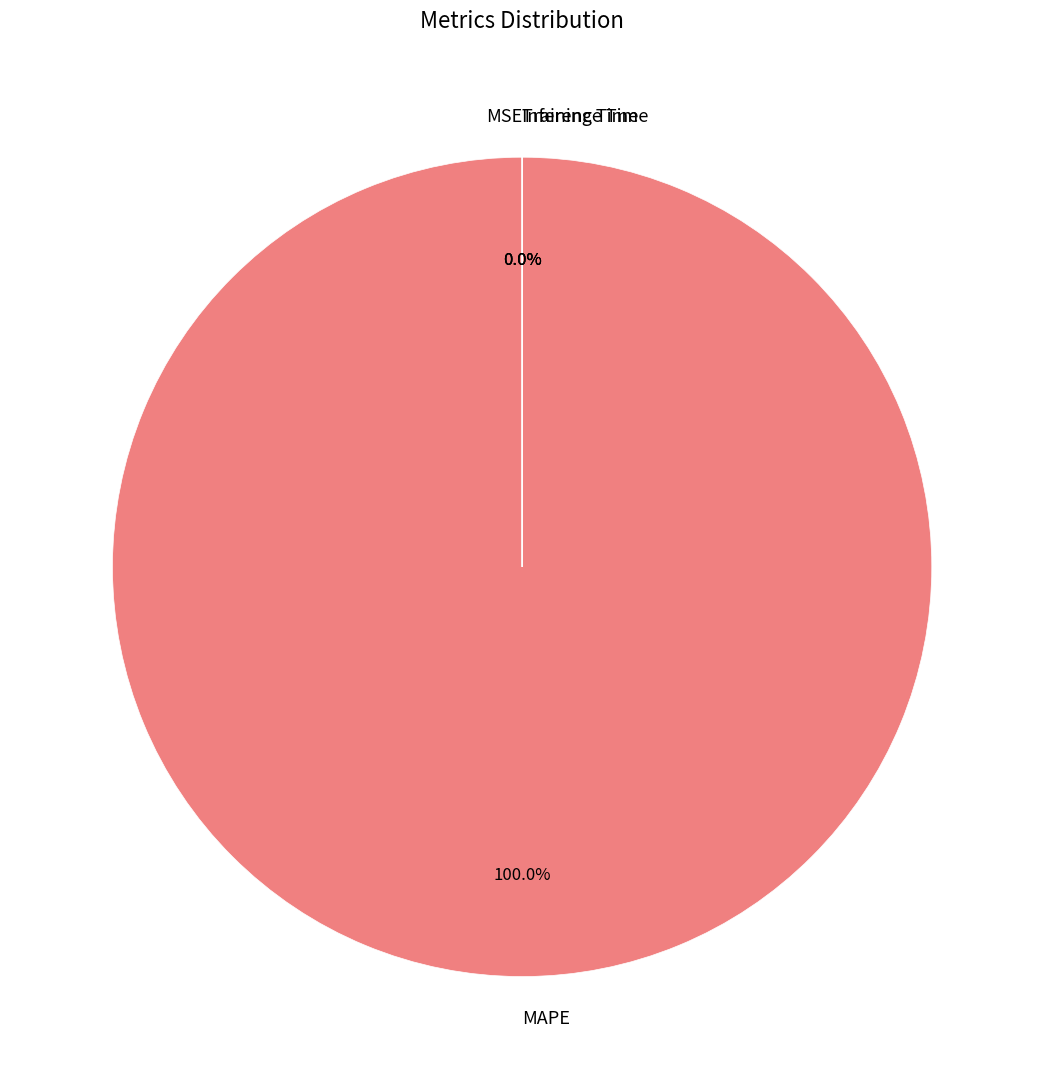

What is the largest slice in the pie chart?

MAPE